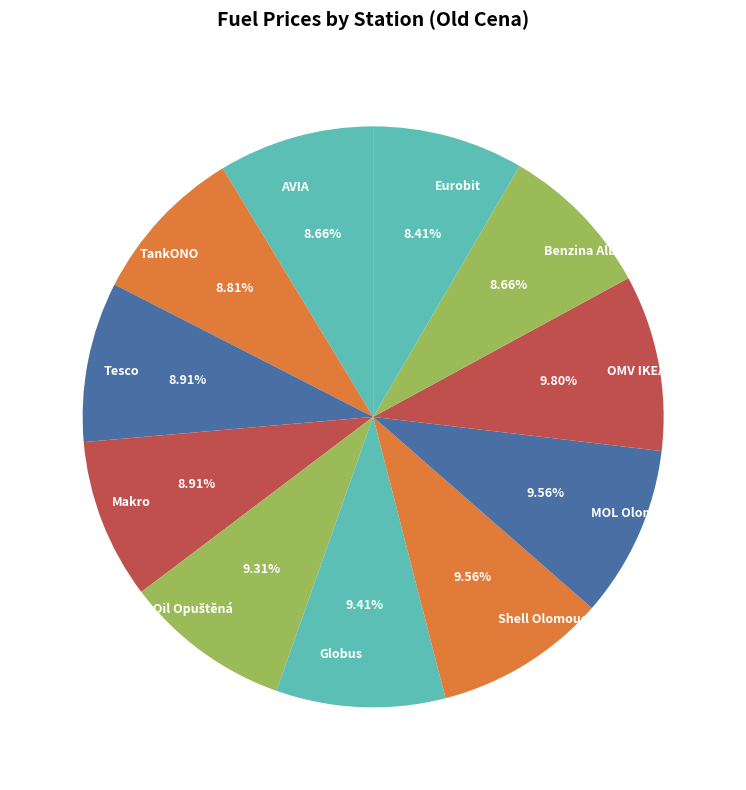

How many slices are in this pie chart?

11